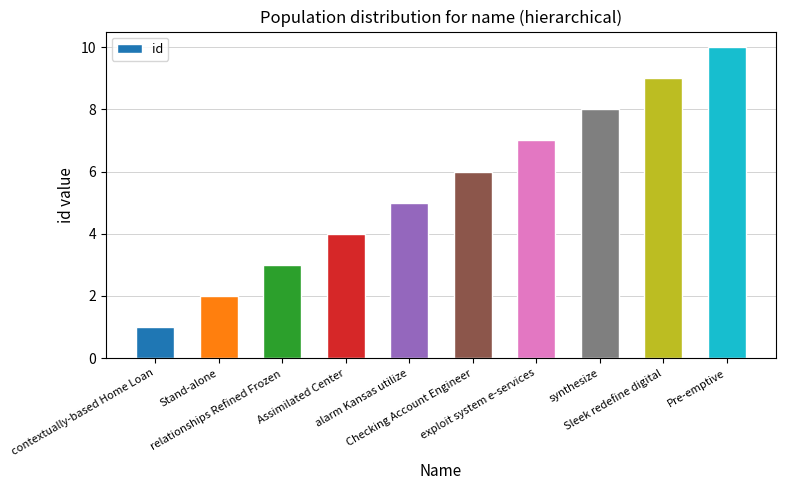

List the labels in order of value, smallest first.

contextually-based Home Loan, Stand-alone, relationships Refined Frozen, Assimilated Center, alarm Kansas utilize, Checking Account Engineer, exploit system e-services, synthesize, Sleek redefine digital, Pre-emptive